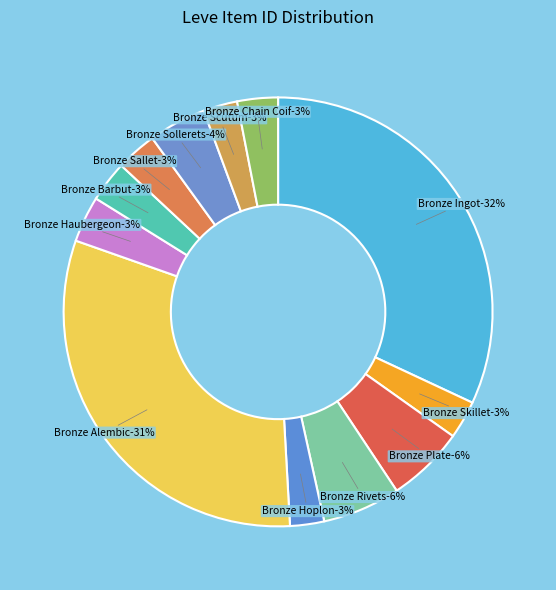

What percentage is the Bronze Skillet slice, to the nearest percent?

3%